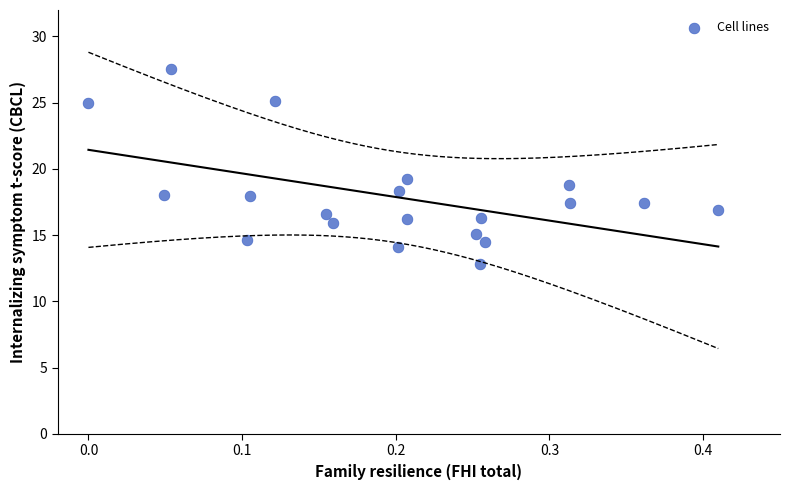

What is the range of Y values (max minus min)?

14.8